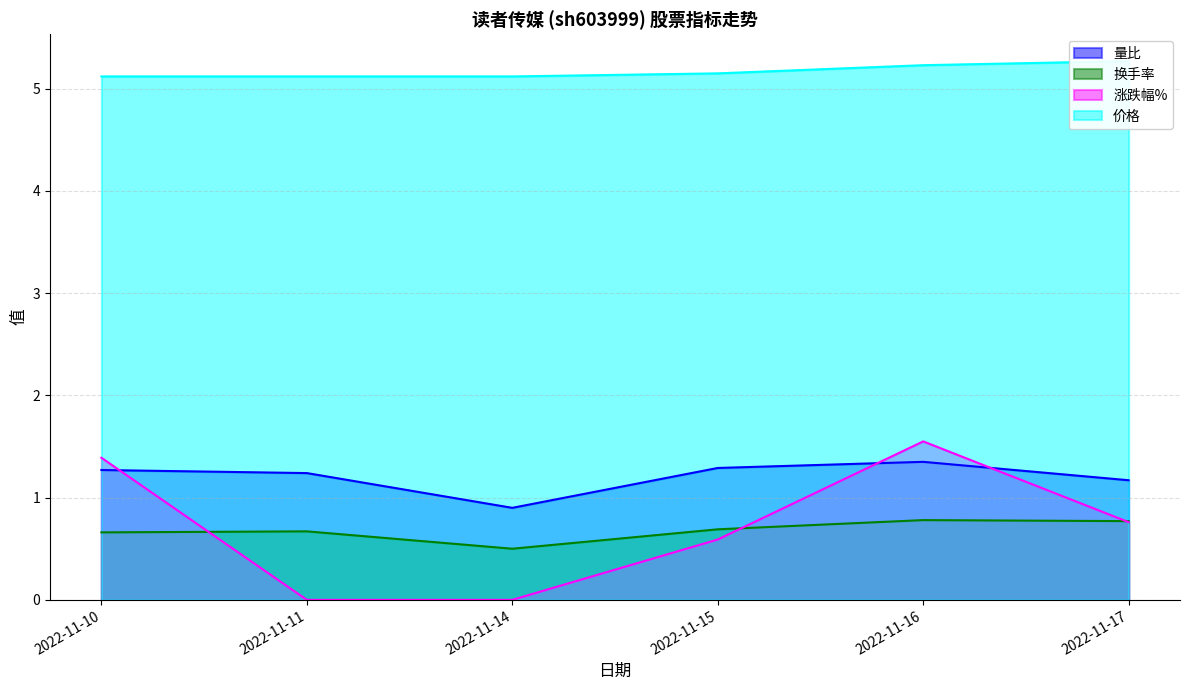

What is the difference between the second highest and second lowest values in the 价格 series?

0.1